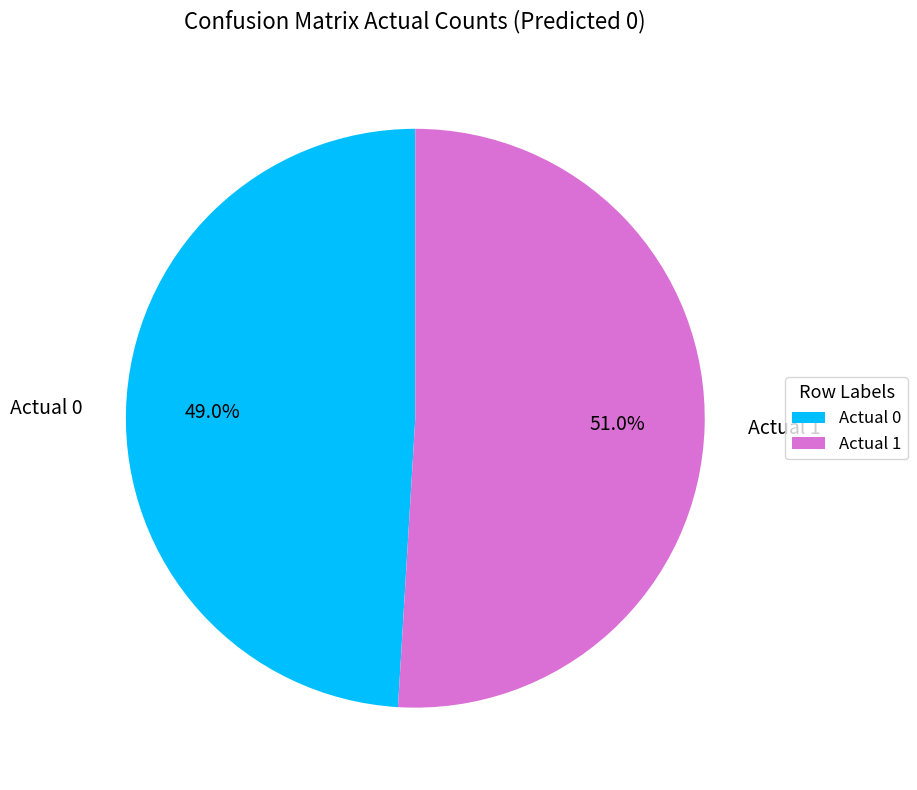

The Actual 1 slice represents 60% of the pie. True or false?

False